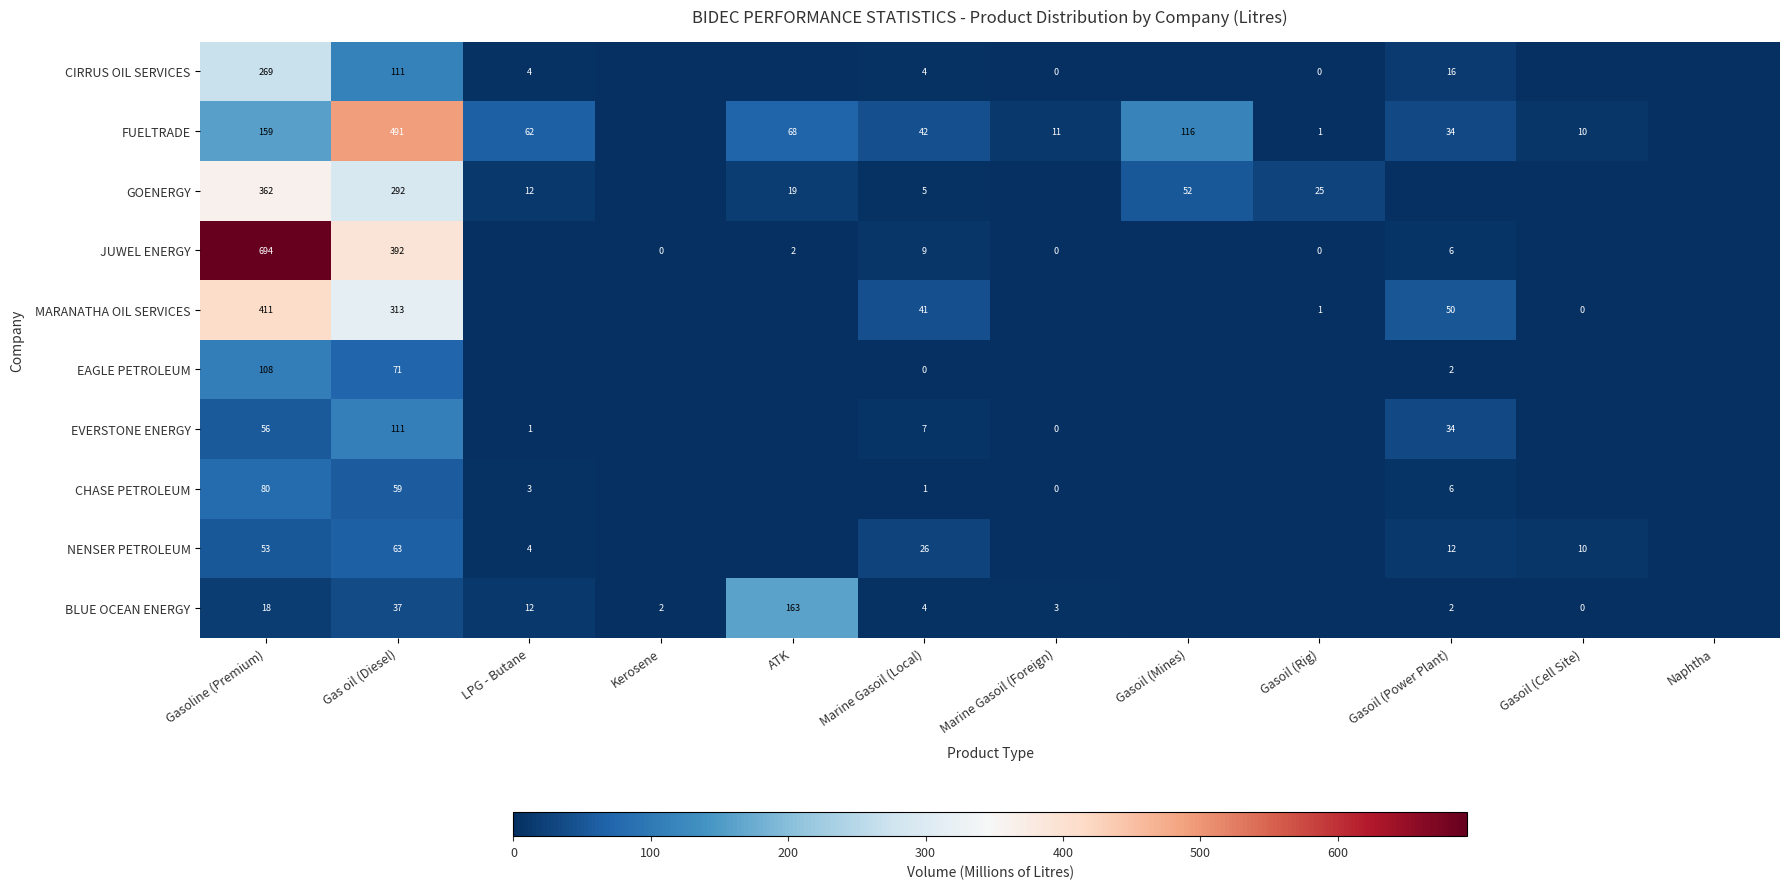

What is the maximum value shown in the chart?

694.0